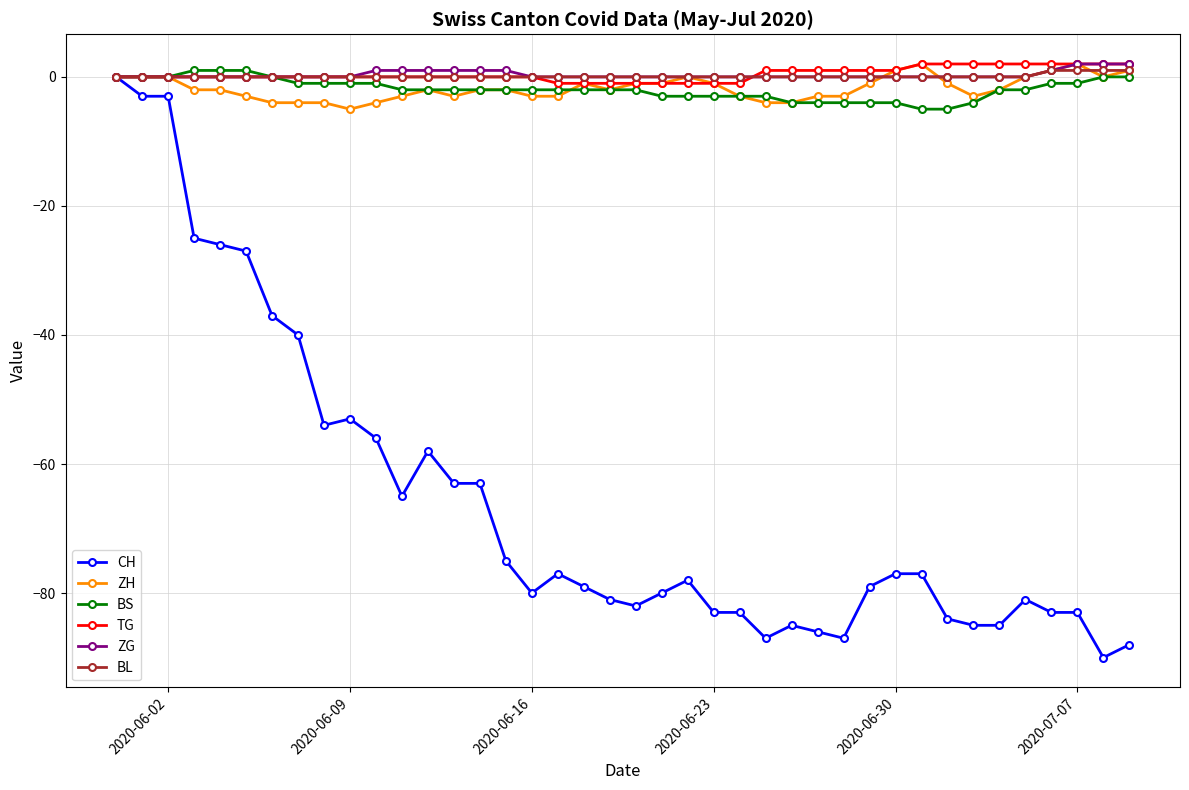

What is the smallest value displayed?

-90